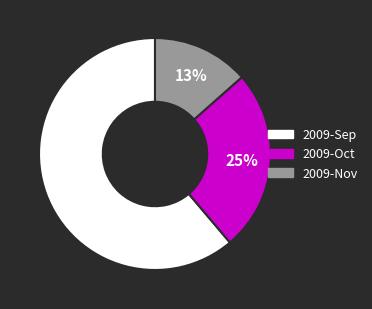

To the nearest percent, what is the average slice percentage?

33%